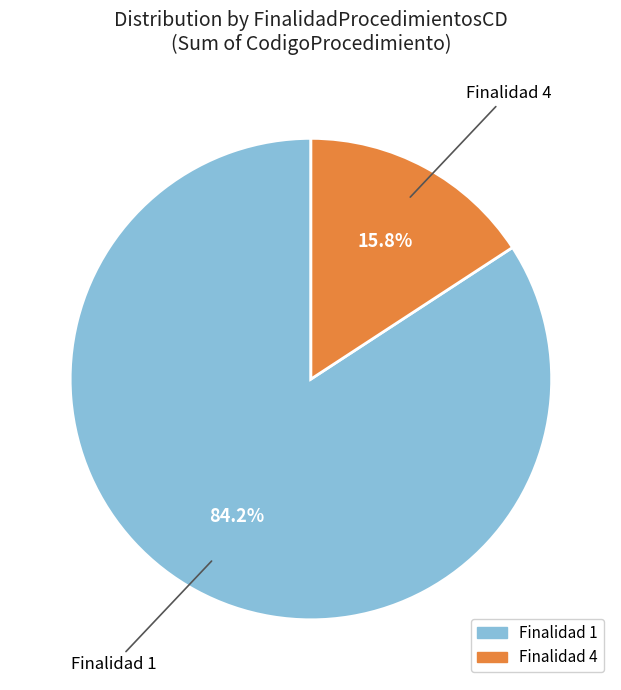

How much of the chart is everything except Finalidad 4?

84.2%